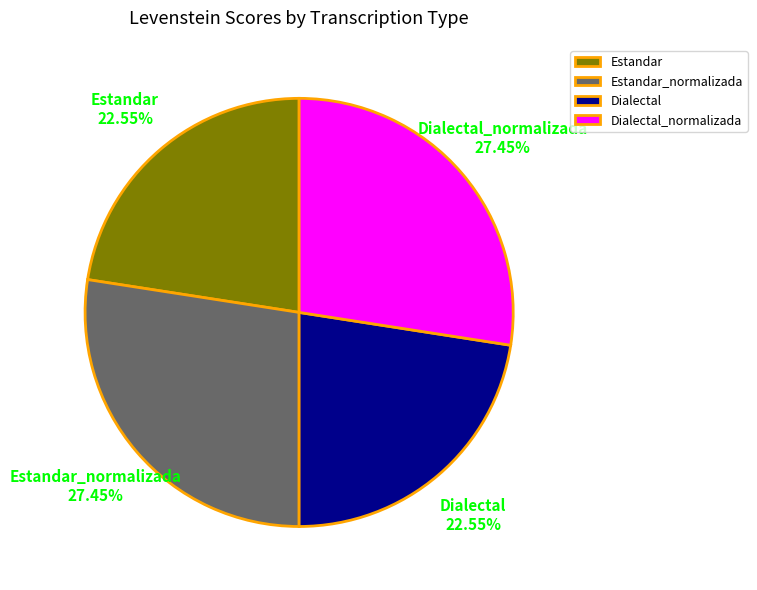

What is the ratio of the value at Dialectal to the value at Estandar_normalizada?

0.8